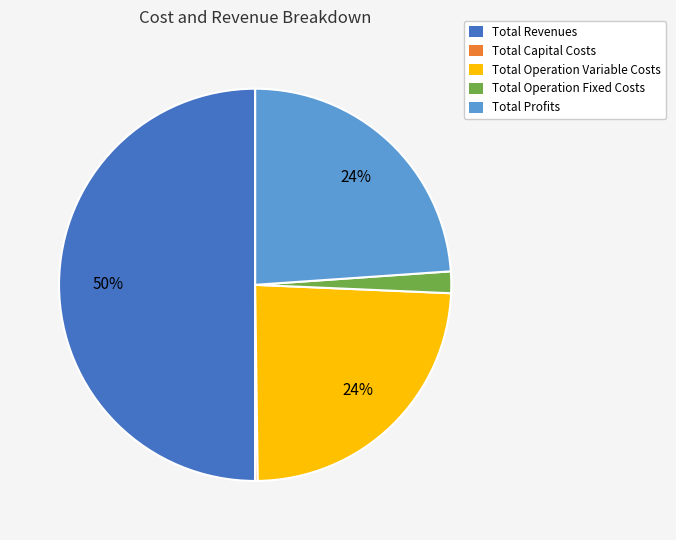

Is it true that Total Revenues is 50% of the pie?

True